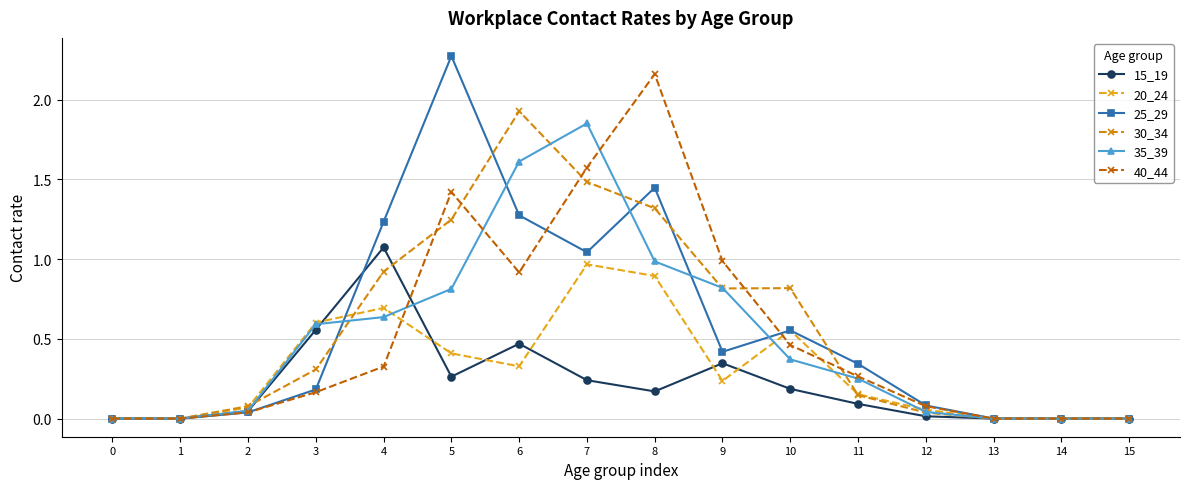

How many lines are shown in the chart?

6